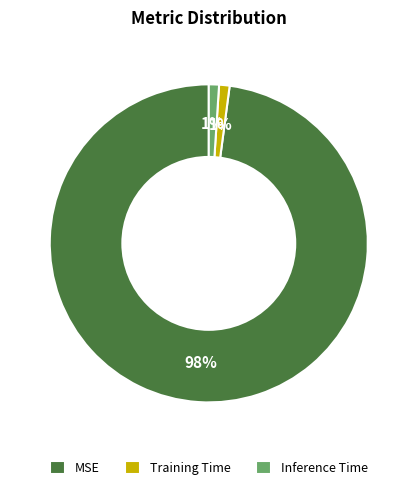

Between Training Time and MSE, which is larger?

MSE